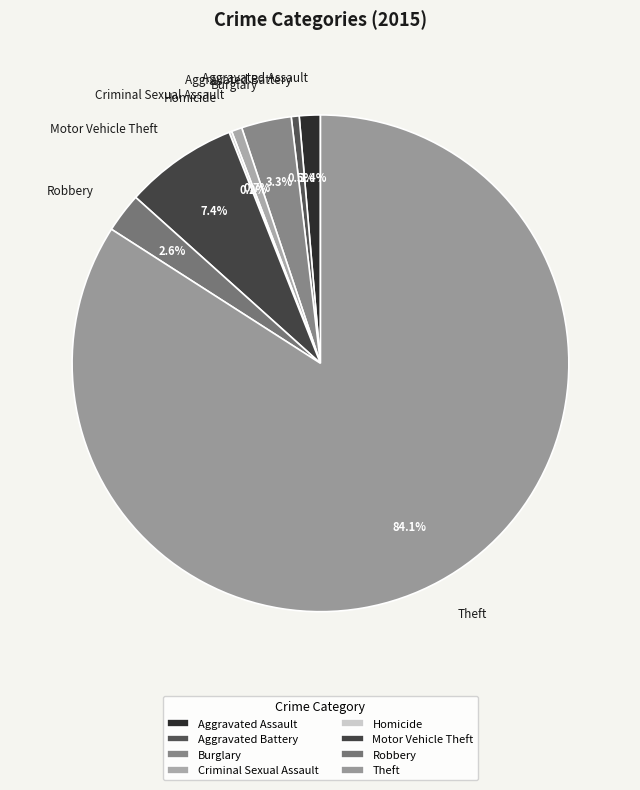

Which category accounts for the majority?

Theft